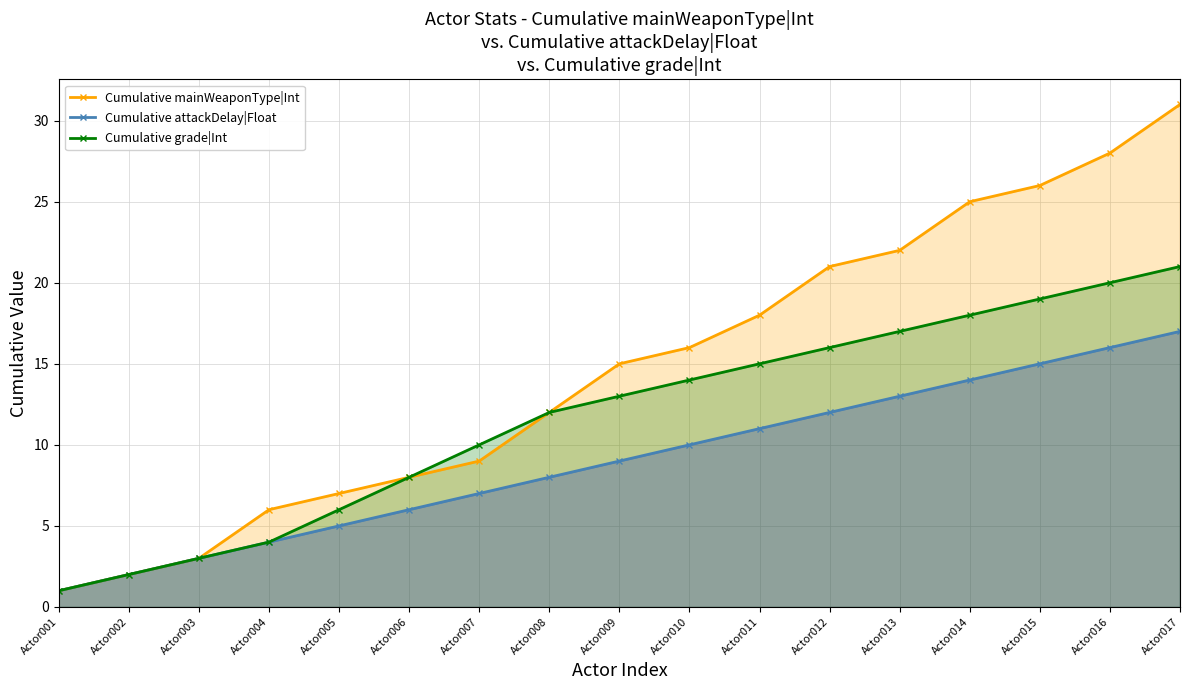

True or false: Cumulative attackDelay|Float and Cumulative mainWeaponType|Int cross at least once.

False